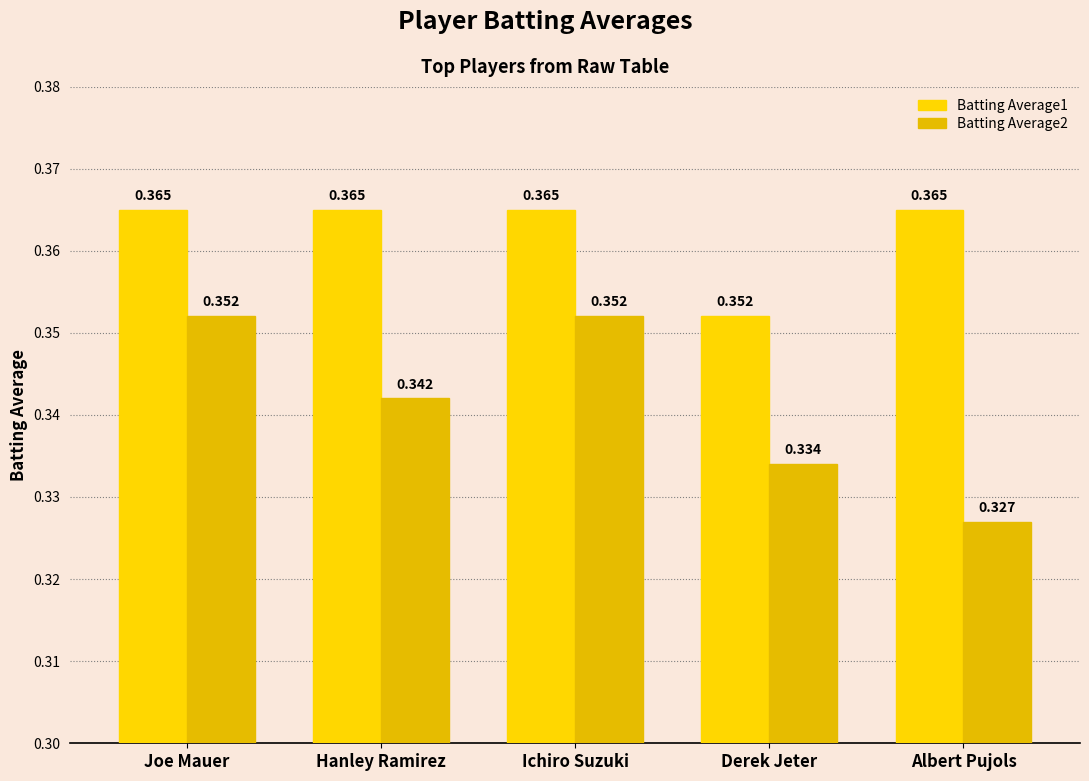

How many Batting Average2 values are between 0 and 1?

5